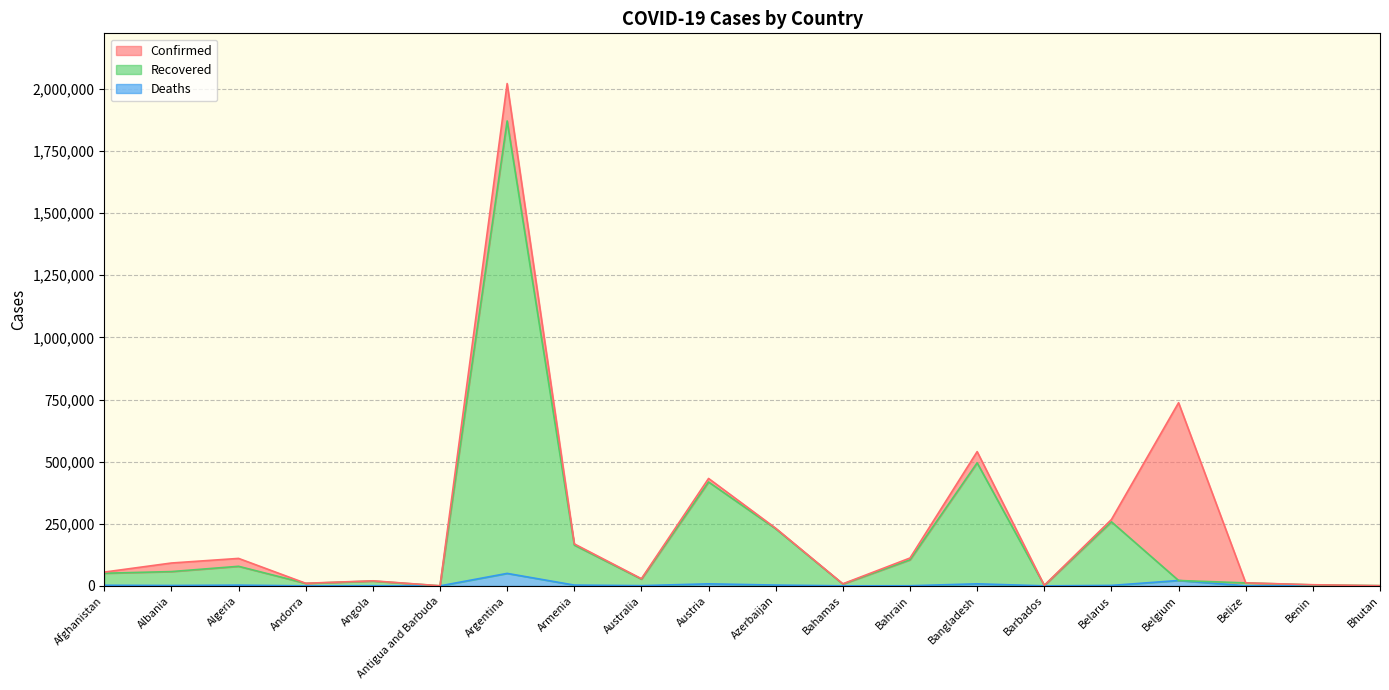

Reading right to left, extract all data points from this chart.

Confirmed: Bhutan=863	Benin=4560	Belize=12145	Belgium=737115	Belarus=267029	Barbados=2061	Bangladesh=540266	Bahrain=112102	Bahamas=8311	Azerbaijan=231995	Austria=432303	Australia=28898	Armenia=169022	Argentina=2021553	Antigua and Barbuda=427	Angola=20329	Andorra=10463	Algeria=110513	Albania=91987	Afghanistan=55473
Recovered: Bhutan=856	Benin=3828	Belize=11939	Belgium=21634	Belarus=257820	Barbados=1639	Bangladesh=495033	Bahrain=104885	Bahamas=7109	Azerbaijan=229692	Austria=418072	Australia=27029	Armenia=164082	Argentina=1871153	Antigua and Barbuda=208	Angola=19281	Andorra=9975	Algeria=78751	Albania=57526	Afghanistan=50819
Deaths: Bhutan=1	Benin=56	Belize=313	Belgium=21634	Belarus=1840	Barbados=23	Bangladesh=8266	Bahrain=398	Bahamas=178	Azerbaijan=3178	Austria=8195	Australia=909	Armenia=3140	Argentina=50188	Antigua and Barbuda=9	Angola=491	Andorra=107	Algeria=2935	Albania=1543	Afghanistan=2427